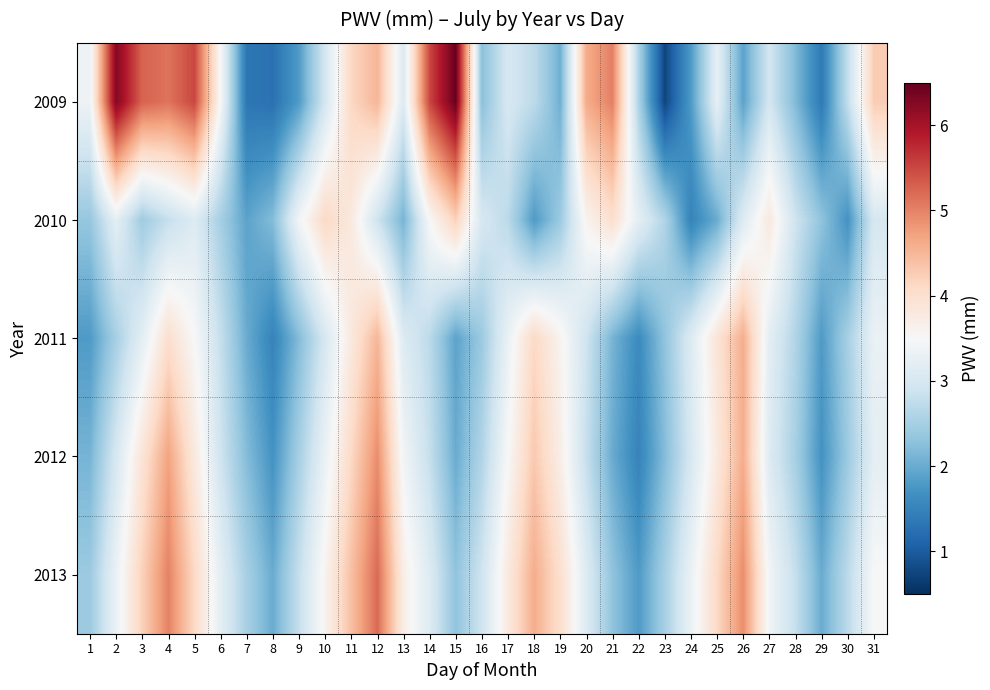

Which category has the lowest value across all series?

23